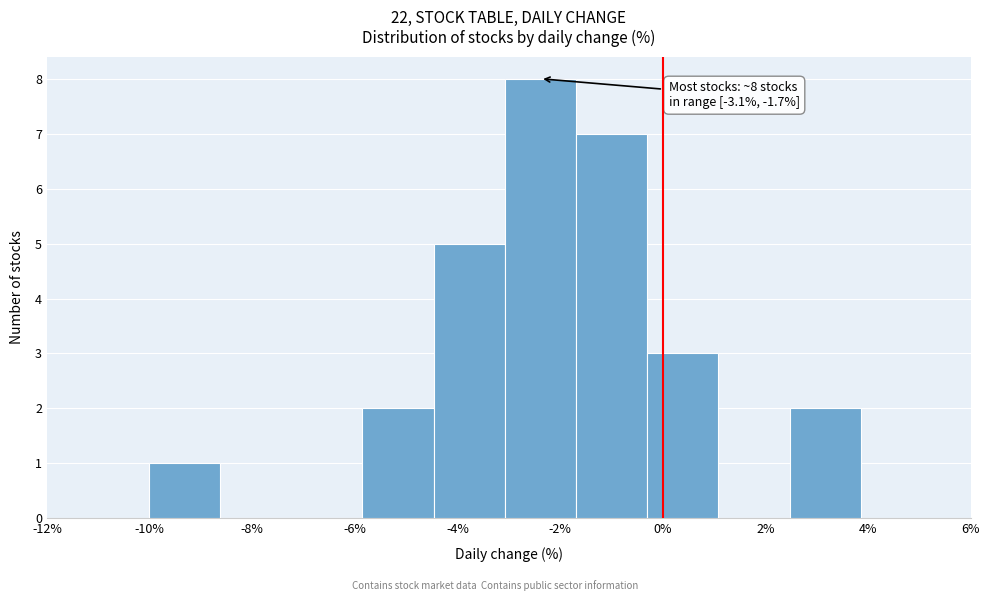

Over which range of the x-axis is the bar tallest?

-3.0 to -1.6